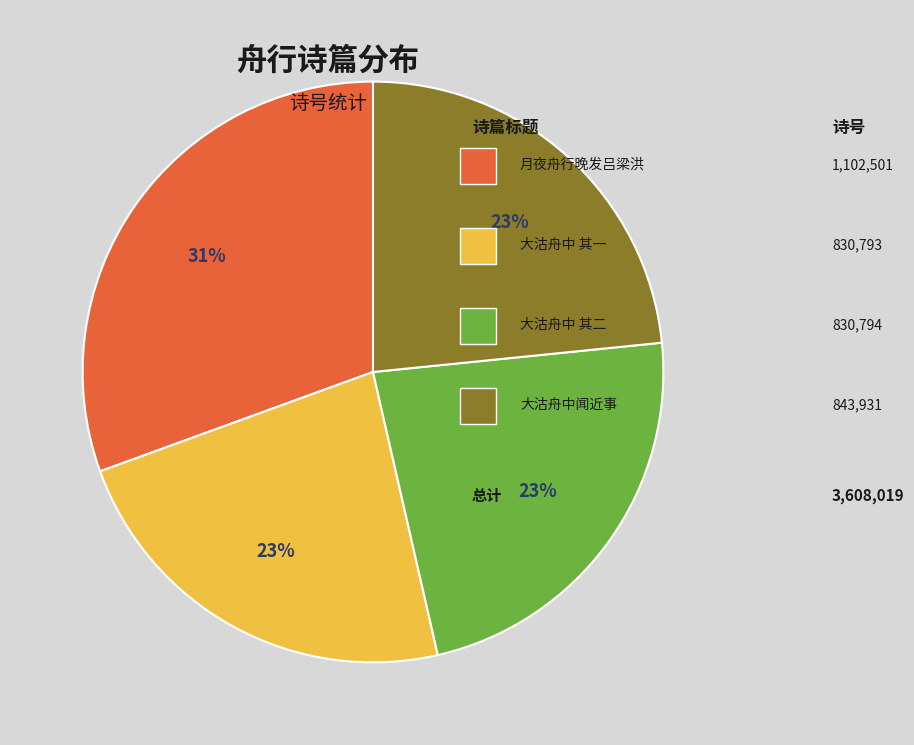

Is there any slice that represents more than half of the pie?

No